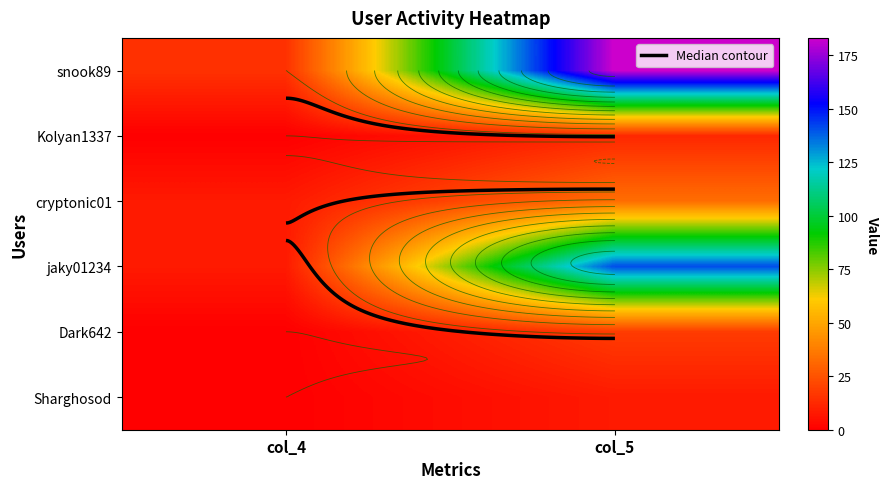

At how many categories does at least one series exceed 84?

1